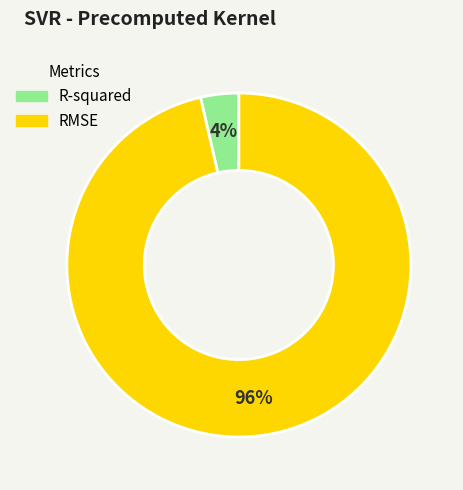

Which slice is the smallest?

R-squared